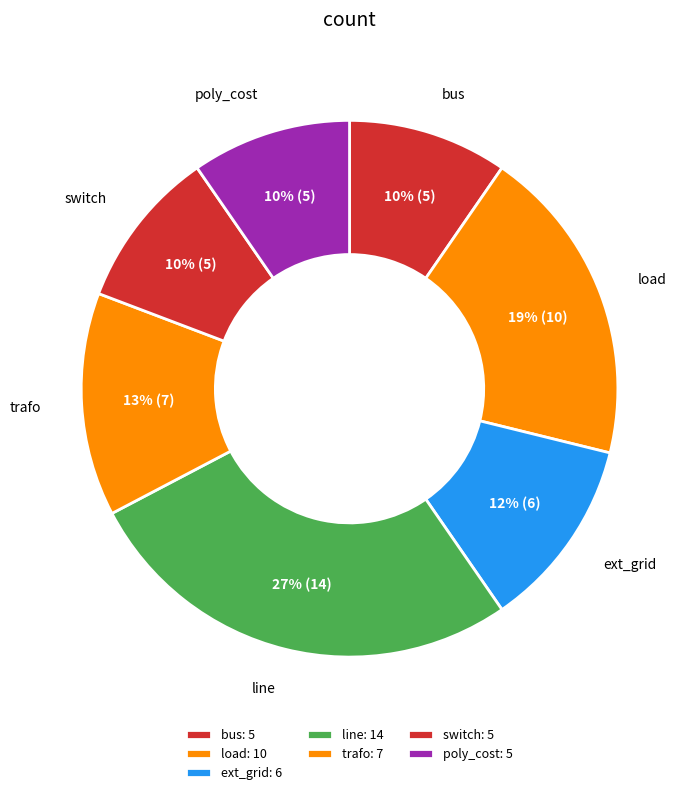

Approximately how many times larger is the value at load compared to line?

0.7